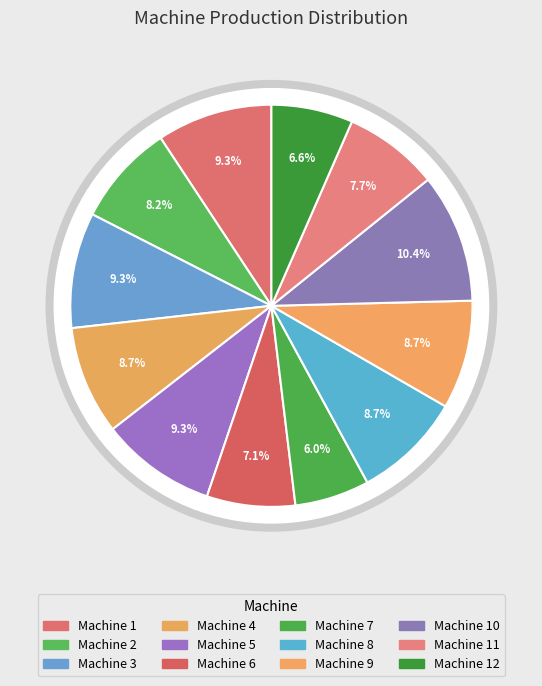

Rank the categories by value from highest to lowest.

Machine 10, Machine 1, Machine 3, Machine 5, Machine 4, Machine 8, Machine 9, Machine 2, Machine 11, Machine 6, Machine 12, Machine 7